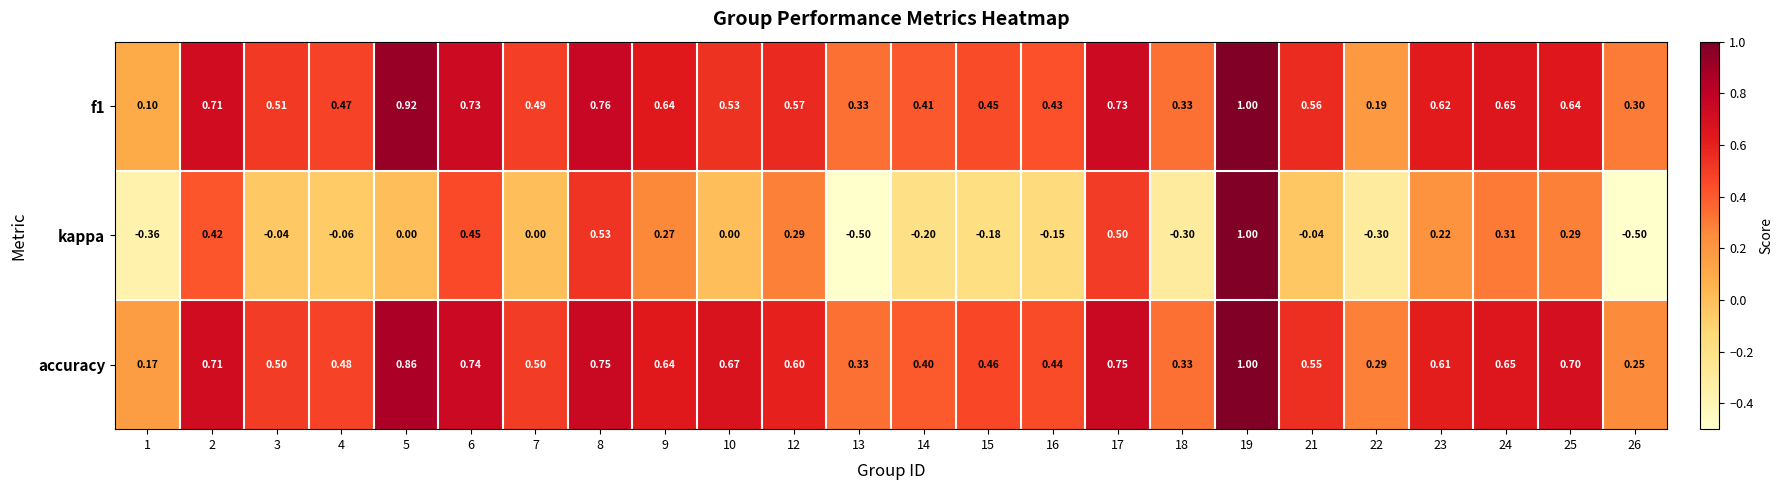

Is the value of f1 at 8 greater than the value of accuracy at 10?

Yes